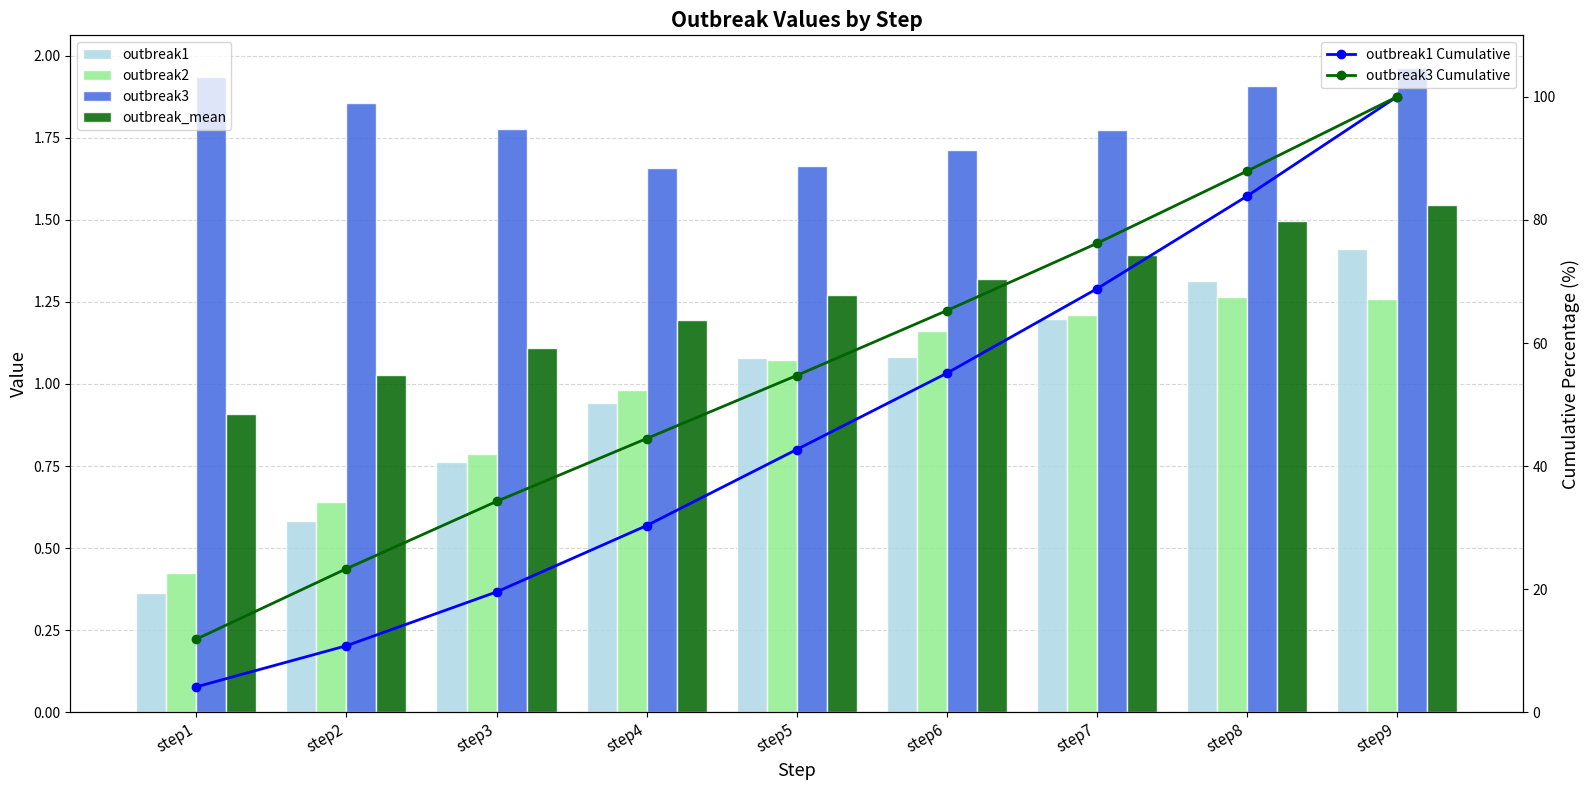

What are all the series names shown in the legend?

outbreak1, outbreak2, outbreak3, outbreak_mean, outbreak1 Cumulative, outbreak3 Cumulative